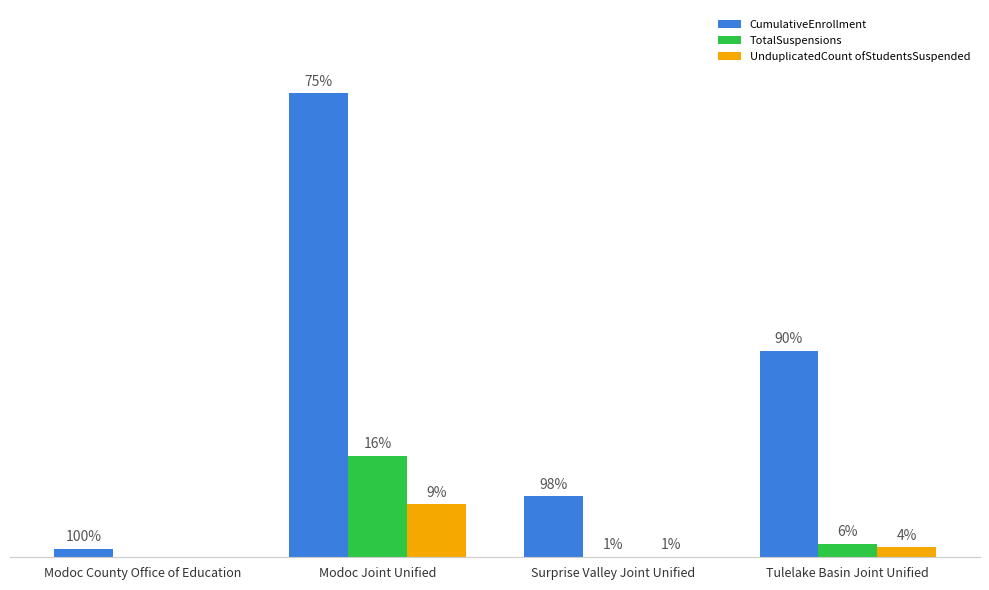

What are all the series names shown in the legend?

CumulativeEnrollment, TotalSuspensions, UnduplicatedCount ofStudentsSuspended